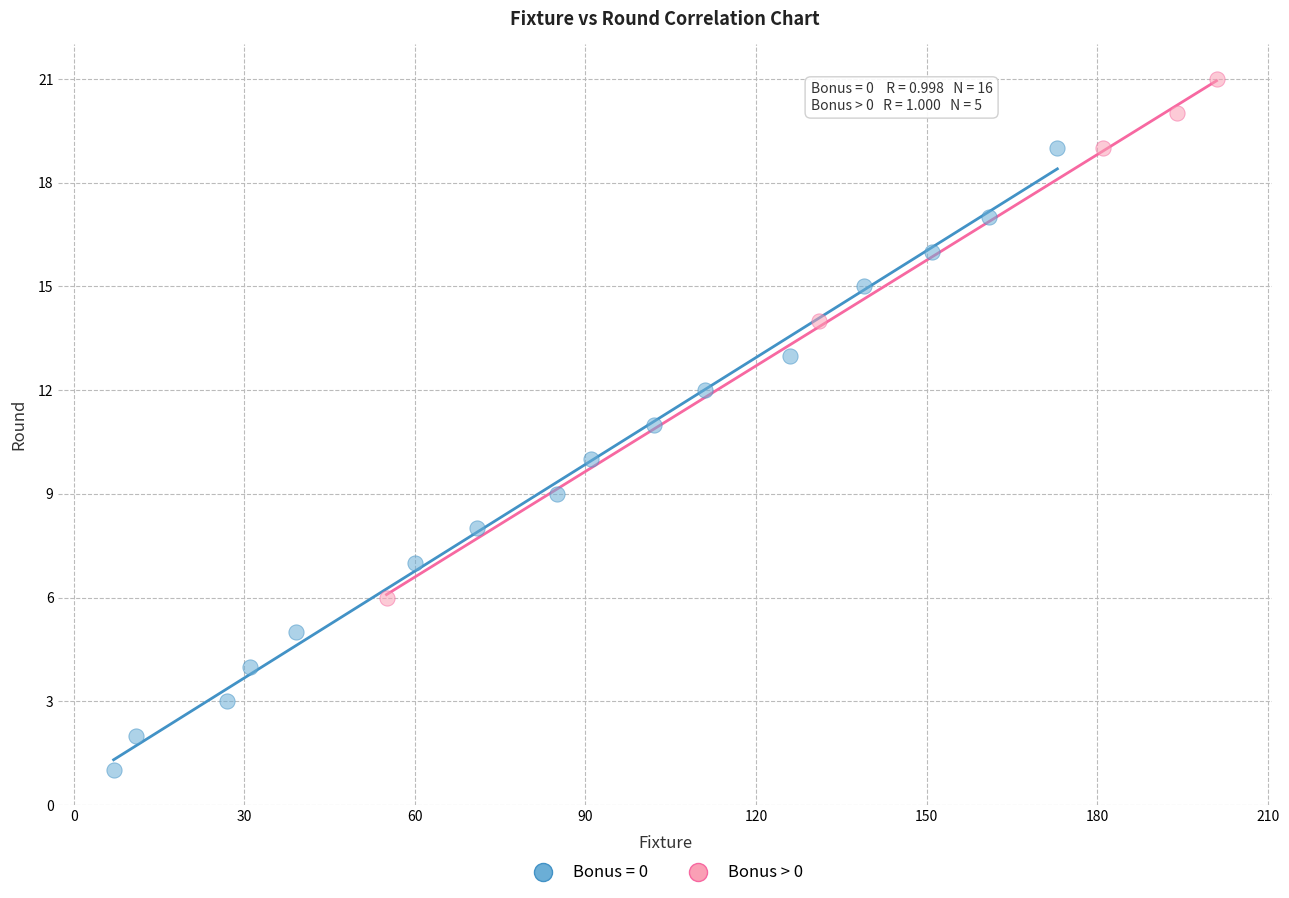

Which series reaches the minimum Y coordinate?

Bonus = 0